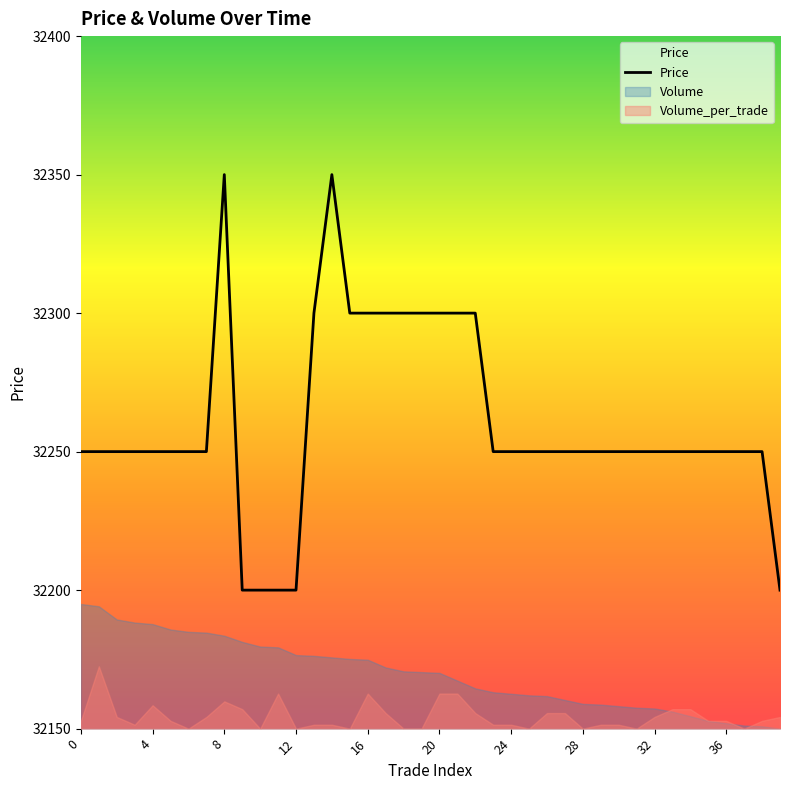

Which series has the widest spread of values?

Price